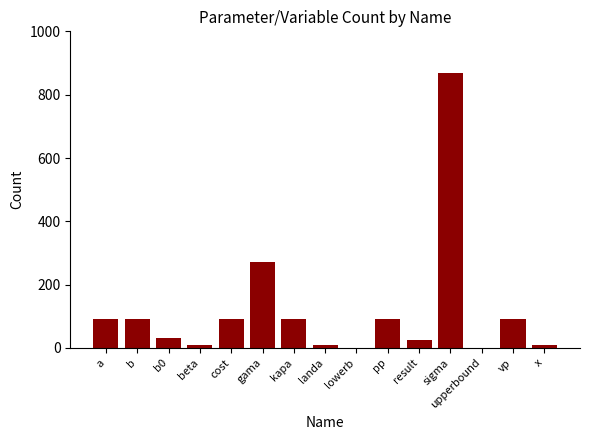

What is the greatest value displayed?

870